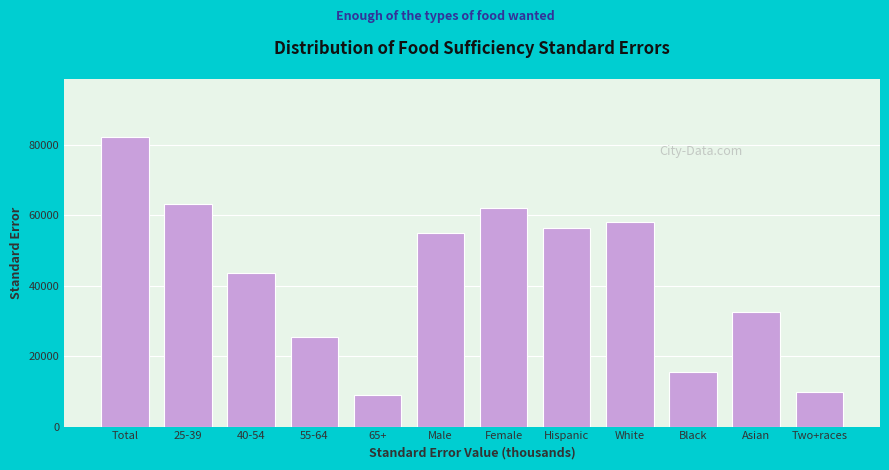

Reading left to right, list all the values displayed in this chart.

Total=82178.3	25-39=63255.0	40-54=43544.0	55-64=25456.7	65+=9077.1	Male=54965.0	Female=62152.5	Hispanic=56379.9	White=57972.5	Black=15458.0	Asian=32404.3	Two+races=9681.7